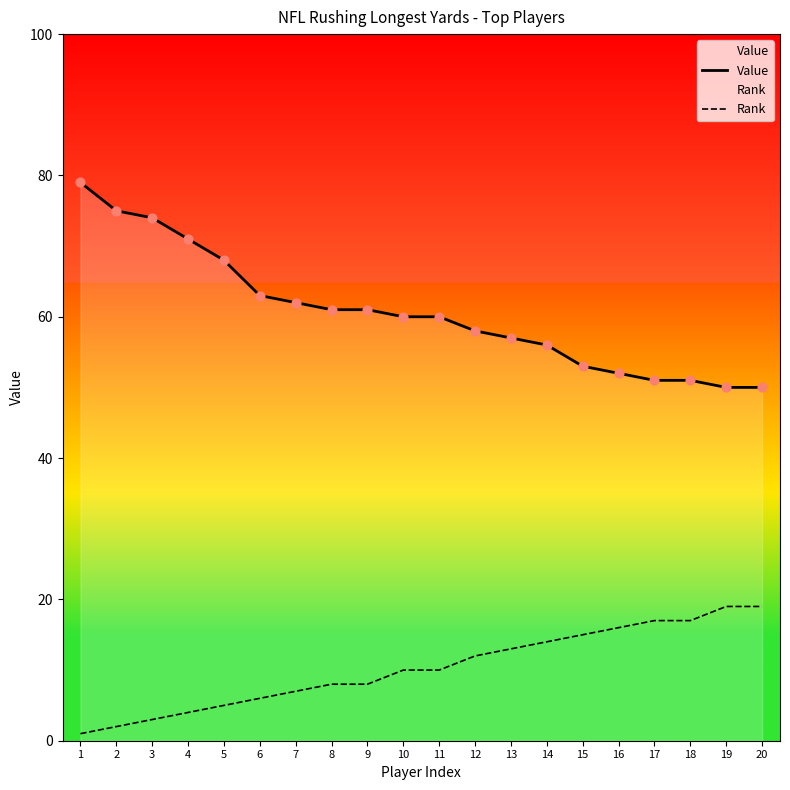

Is the value of Rank at 11 greater than the value of Value at 4?

No